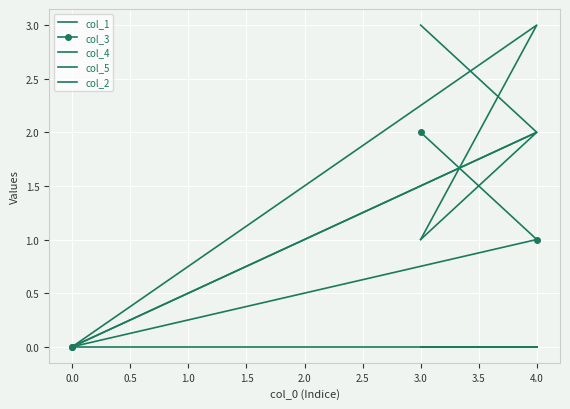

True or false: col_1 has more than 0 interior local peaks.

True